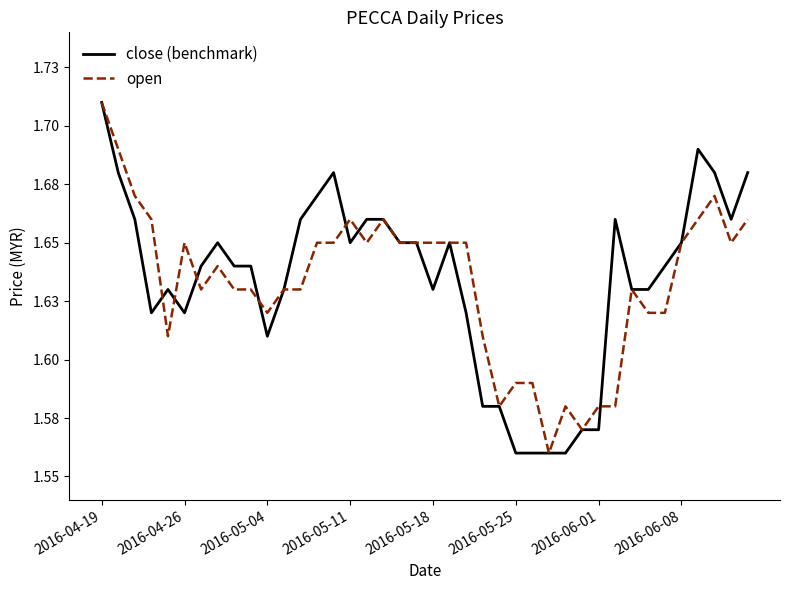

What is the value of the open point at the 39th from the left?

1.6